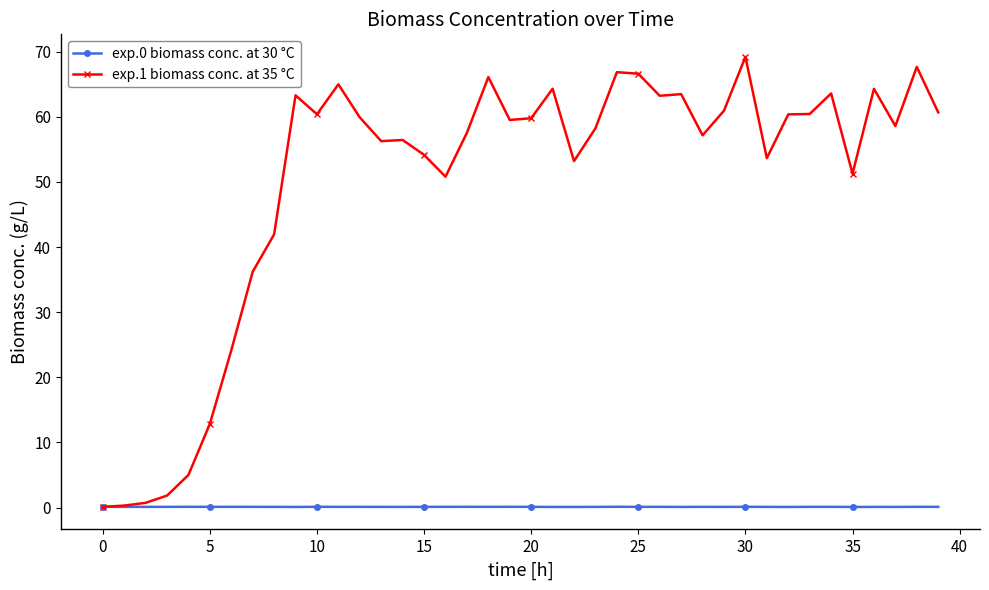

Which series has the widest spread of values?

exp.1 biomass conc. at 35 °C